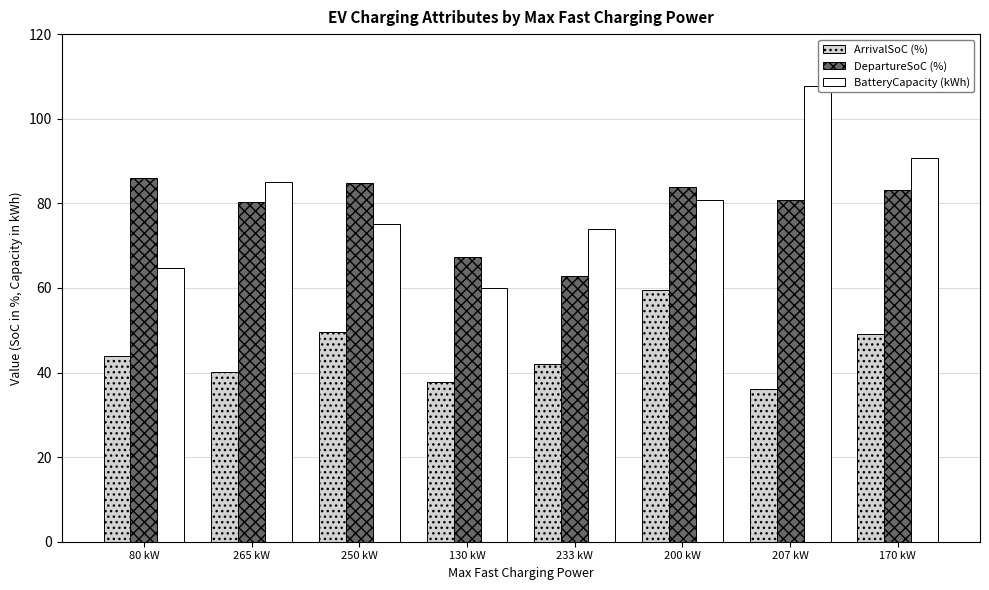

What is the label of the 7th bar from the right?

265 kW